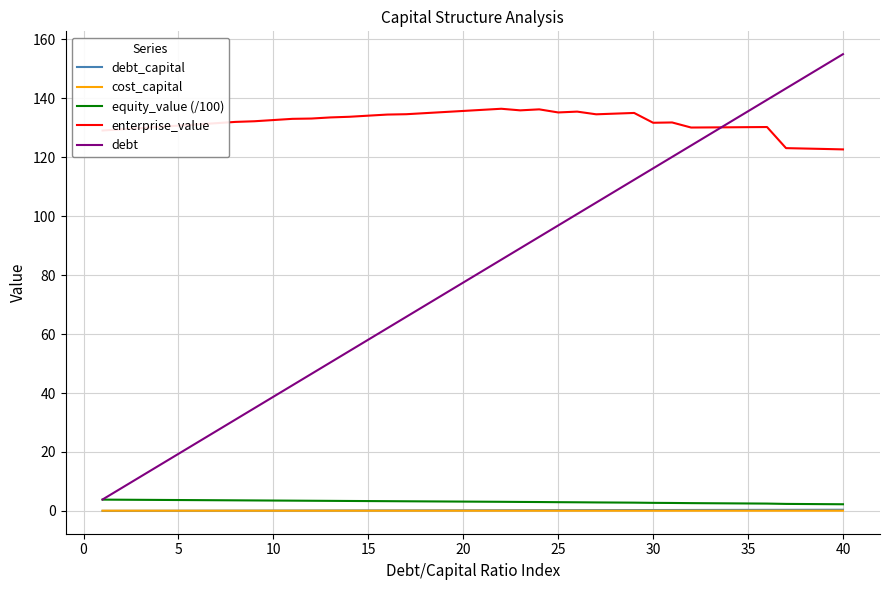

True or false: debt_capital and enterprise_value intersect in this chart.

False